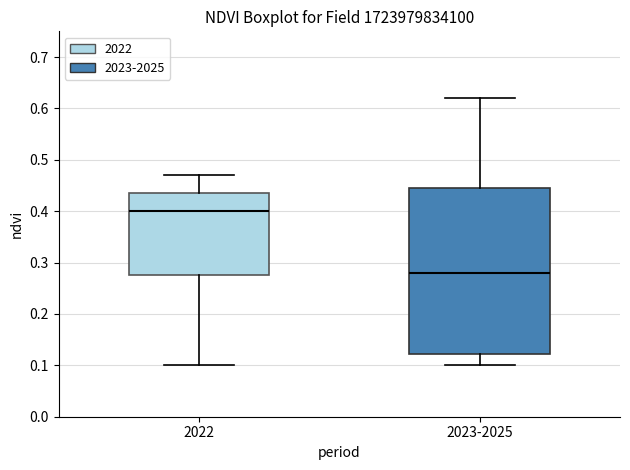

Where does the lower whisker of the box for 2022 end on the y-axis? The values are not printed on the chart, so give them approximately, as read against the axis.

0.10